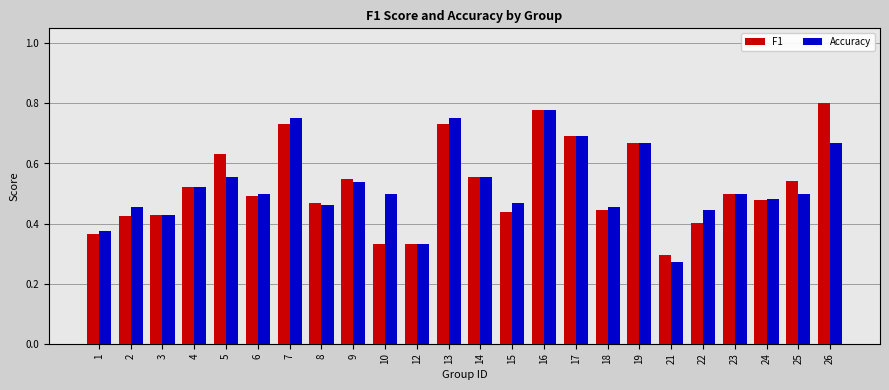

Is it true that F1 equals 0.5 at 6?

True